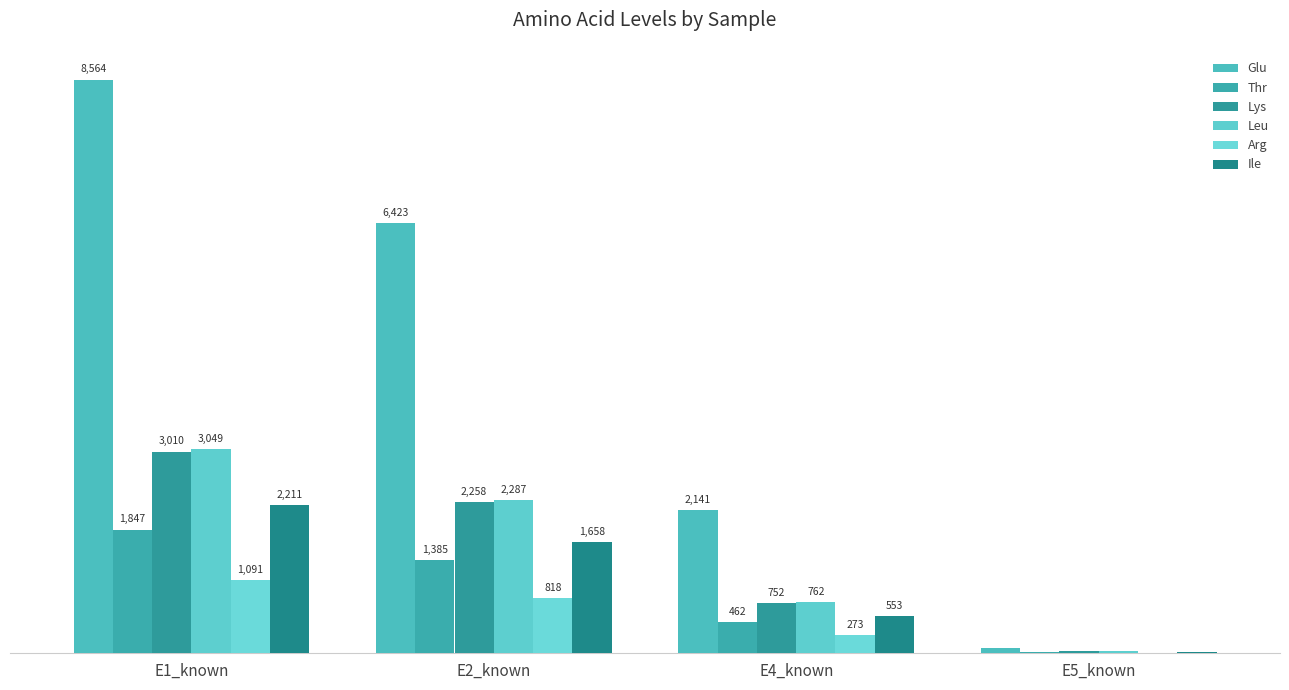

What is the minimum value for Arg?

10.9